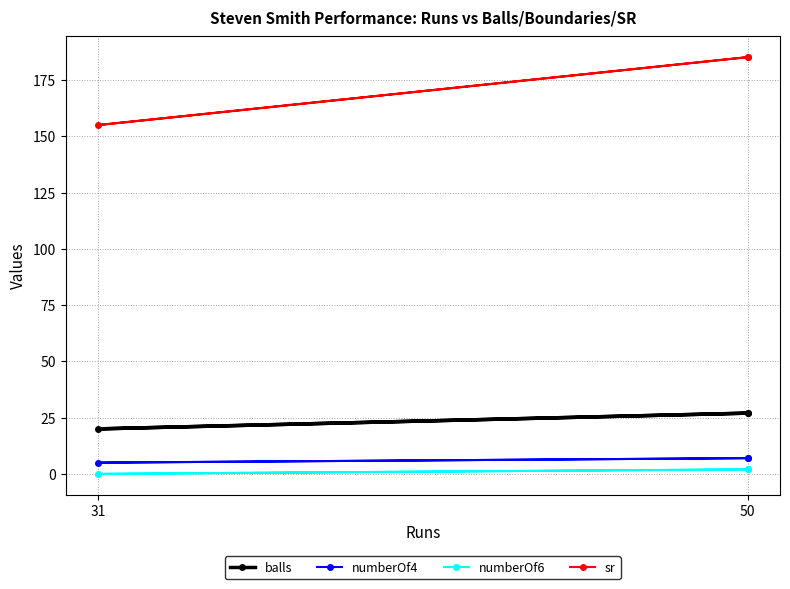

Between 50 and 31, which series saw the biggest shift?

sr